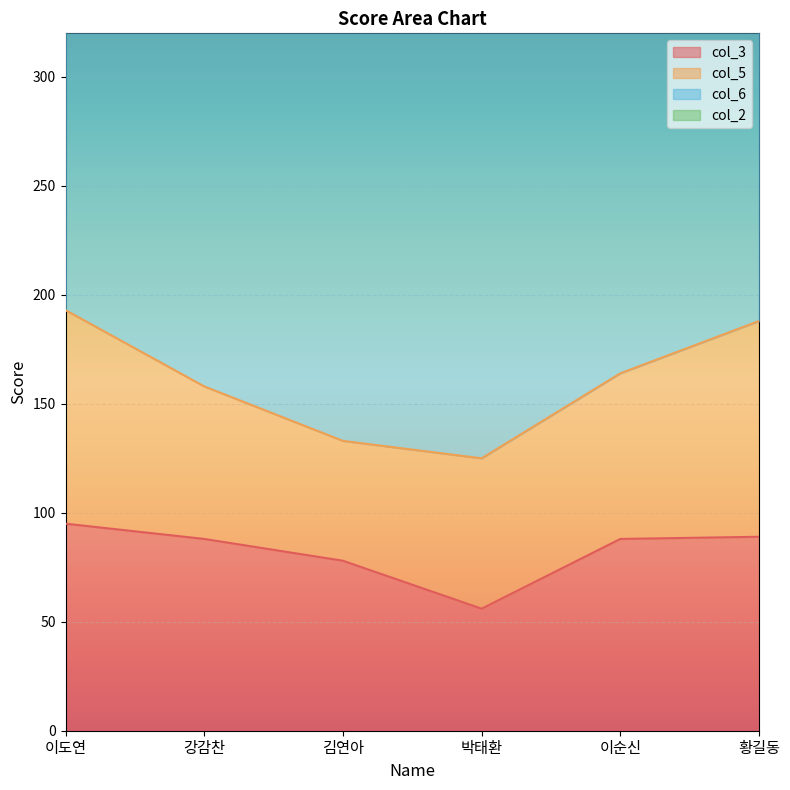

Count the number of categories in the chart.

6